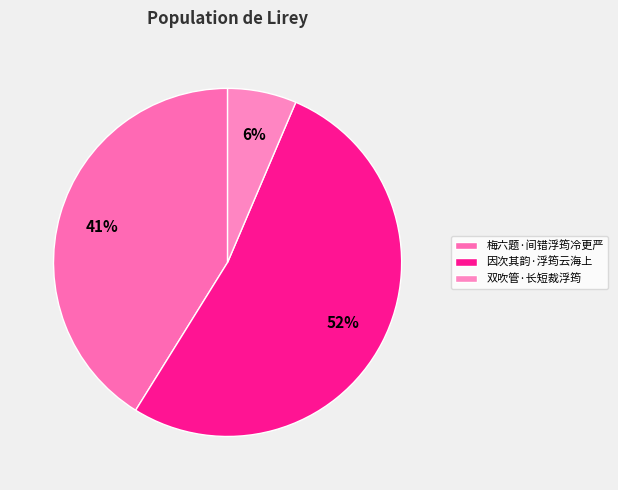

Approximately how many times larger is the value at 梅六题·间错浮筠冷更严 compared to 双吹管·长短裁浮筠?

6.4